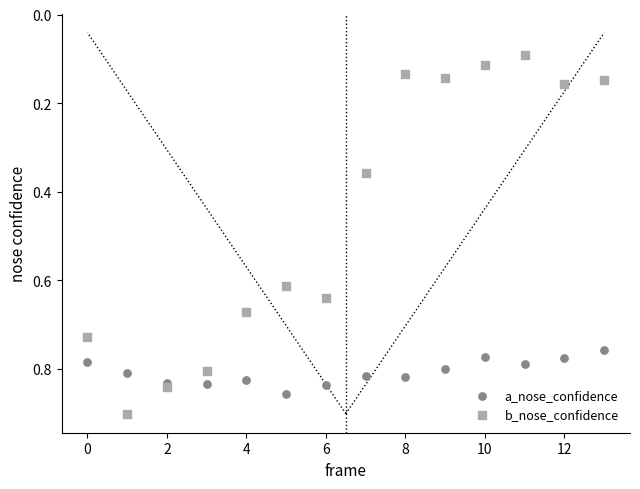

Which series has the largest Y range (max minus min)?

b_nose_confidence